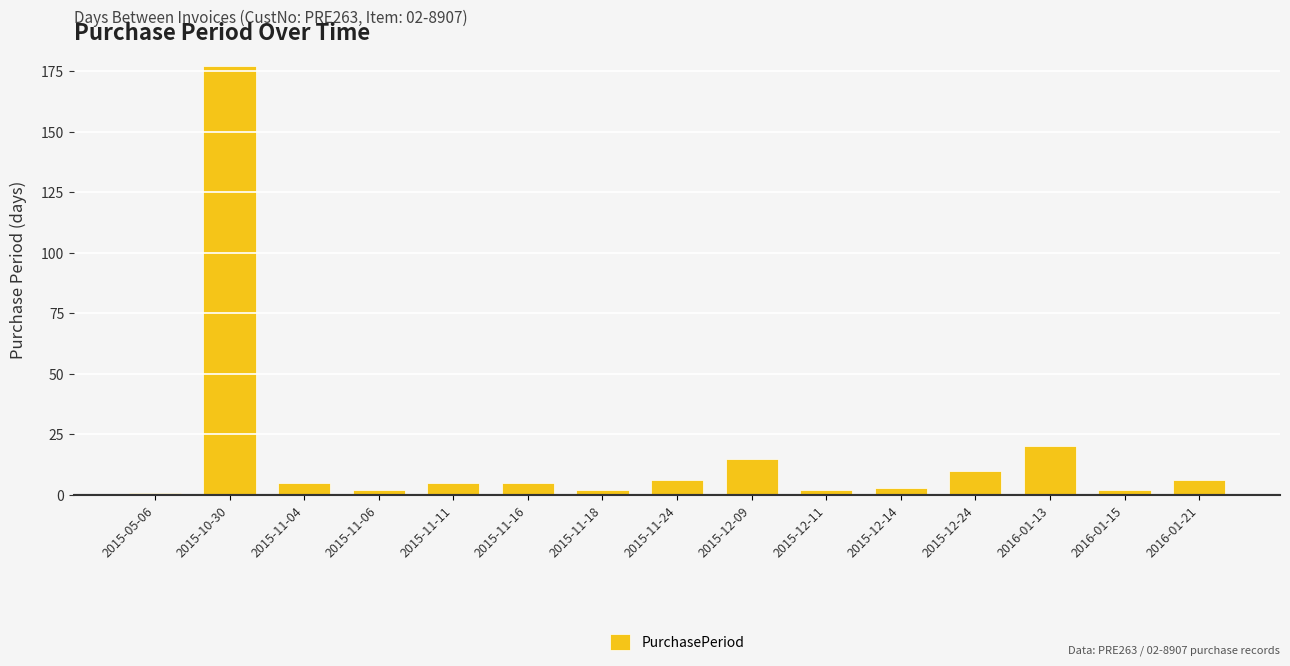

What is the change in value from 2015-11-16 to 2015-12-09?

+10